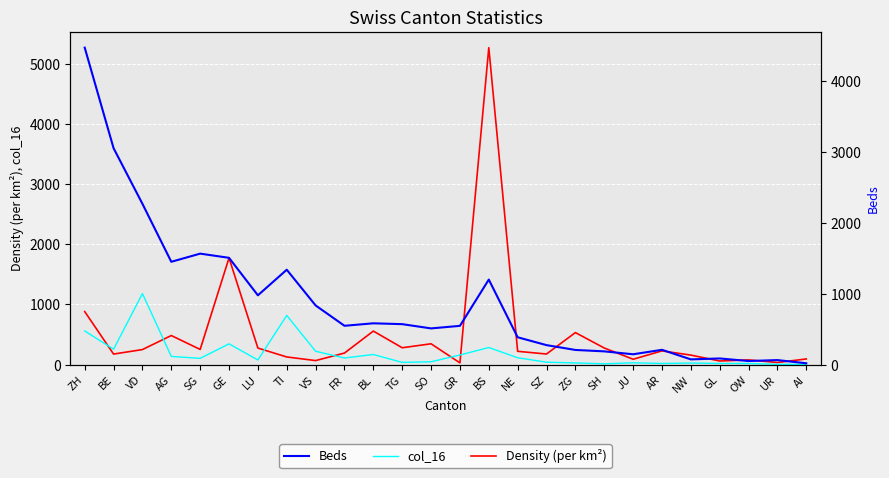

True or false: Density (per km²) has more than 0 points higher than both neighbors.

True